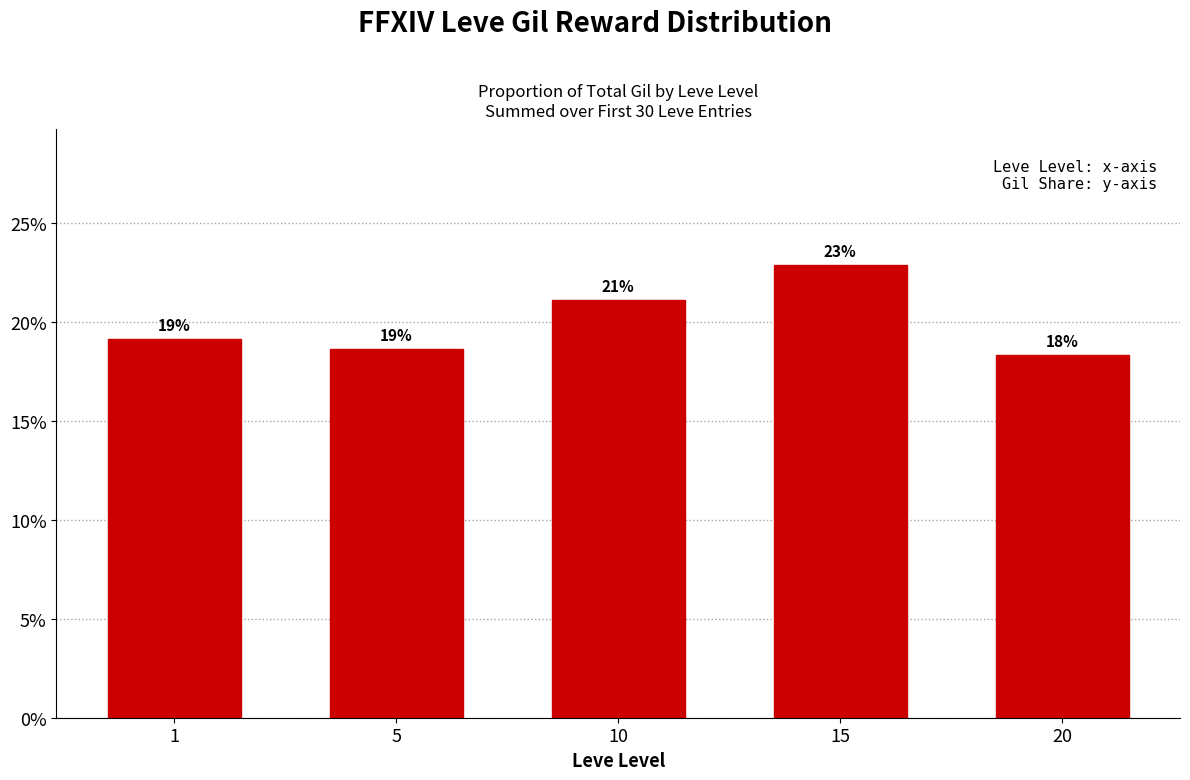

Does the chart contain stacked bars?

No